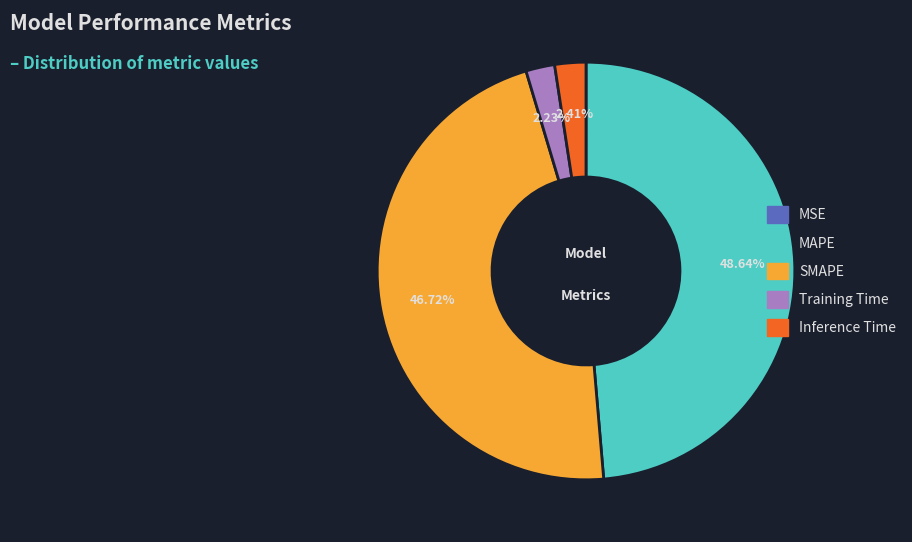

Which category has the biggest portion of the pie?

MAPE